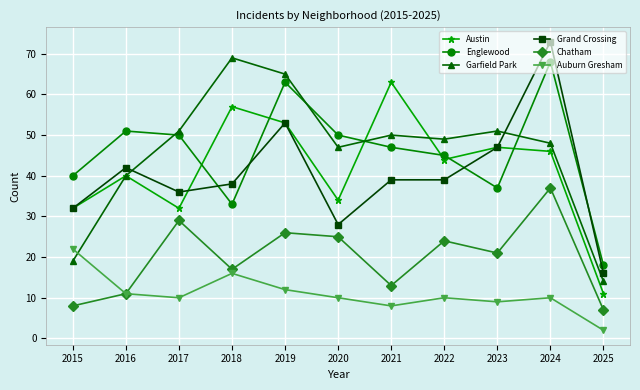

What is the value of the Auburn Gresham point at the 6th from the left?

10